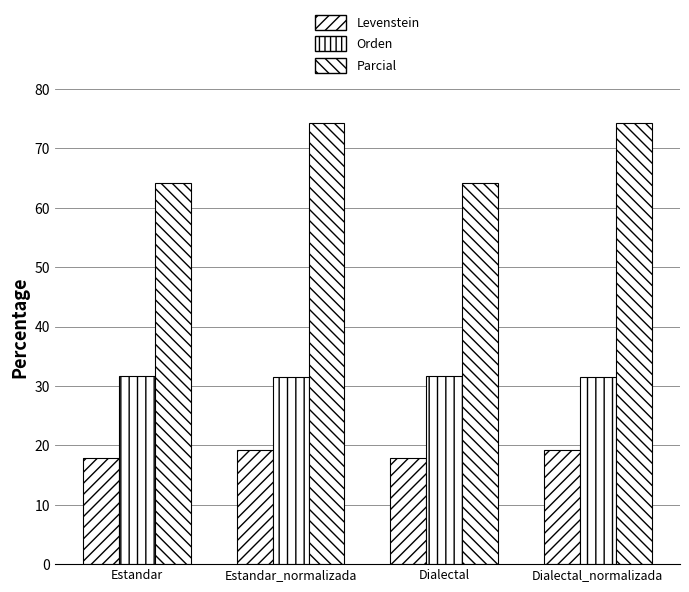

Count the Levenstein values in the range 17 to 19.

2